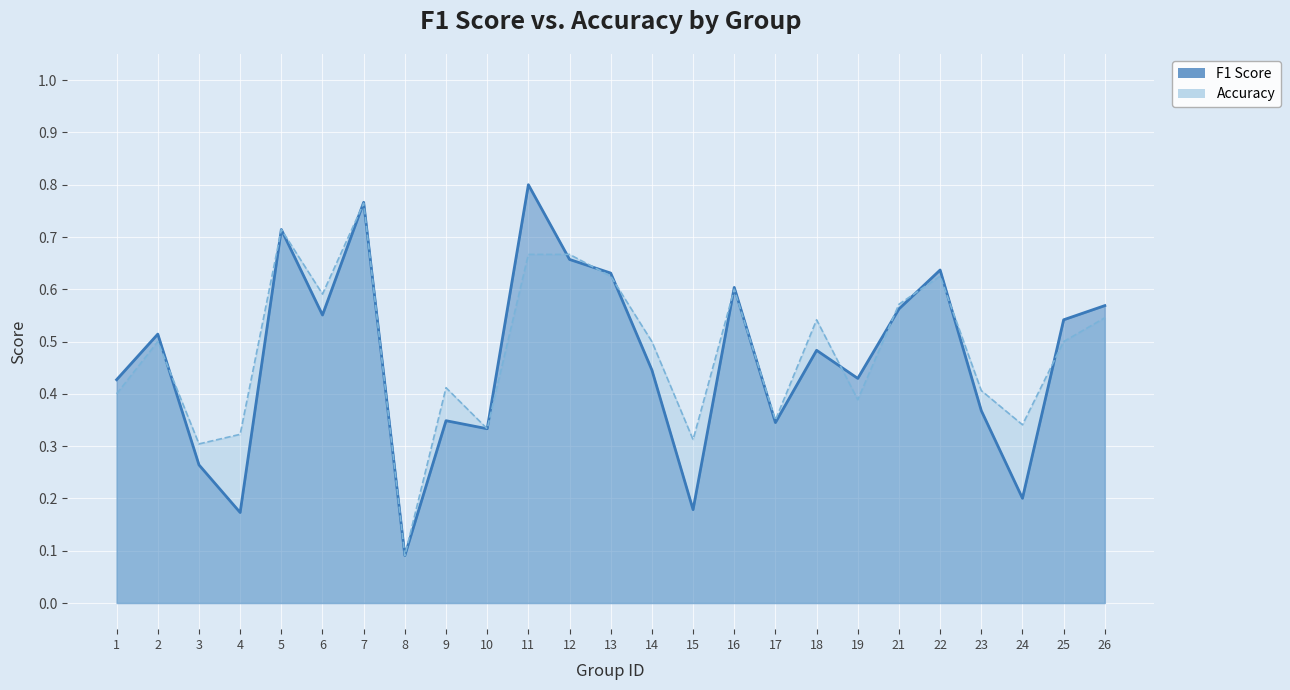

After their last crossing, which series has the higher values: accuracy or f1?

f1